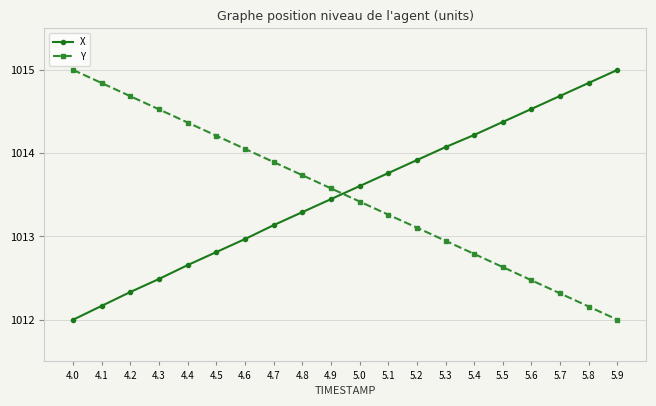

What is the minimum value for X?

1012.0